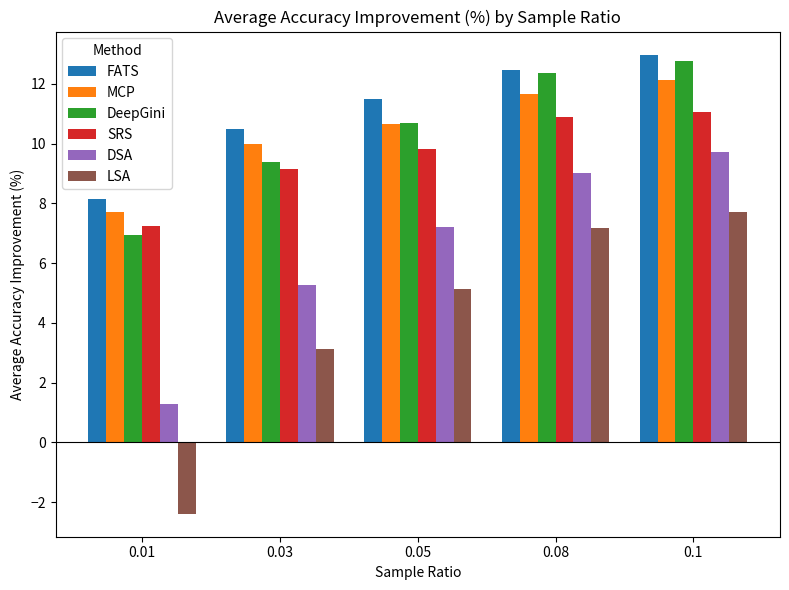

What is the spread (max minus min) of values at 0.08?

5.3